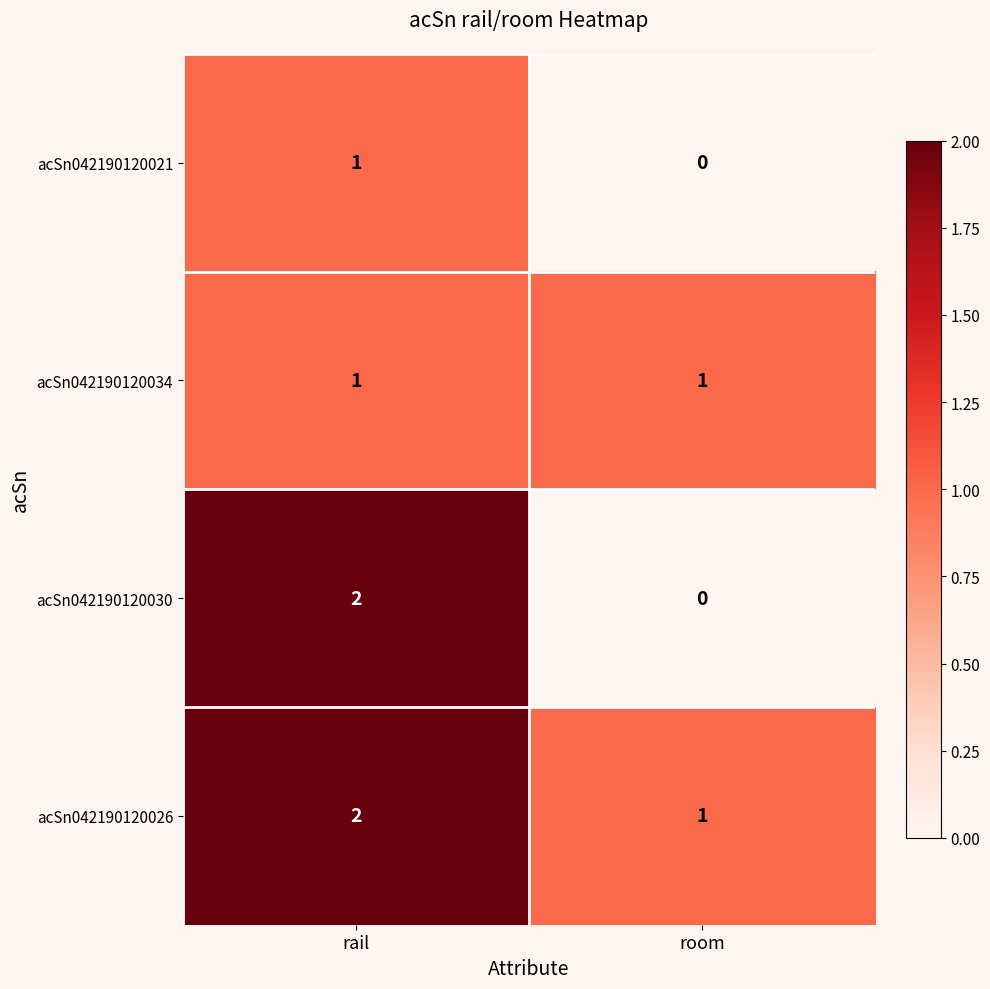

Which series has the largest total across all categories?

acSn042190120026